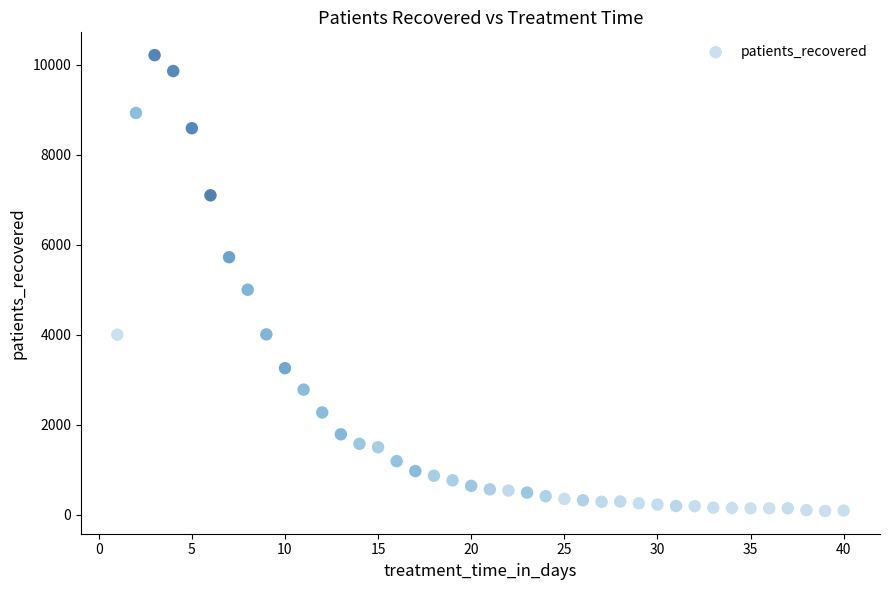

What Y value in the scatter plot is closest to 5148?

4999